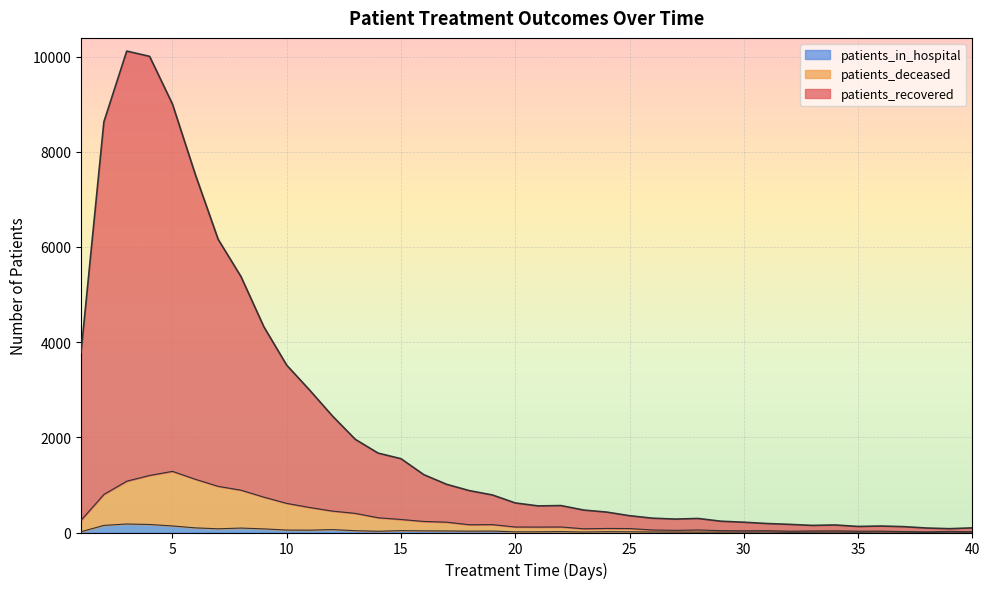

At how many categories does at least one series exceed 3679?

9